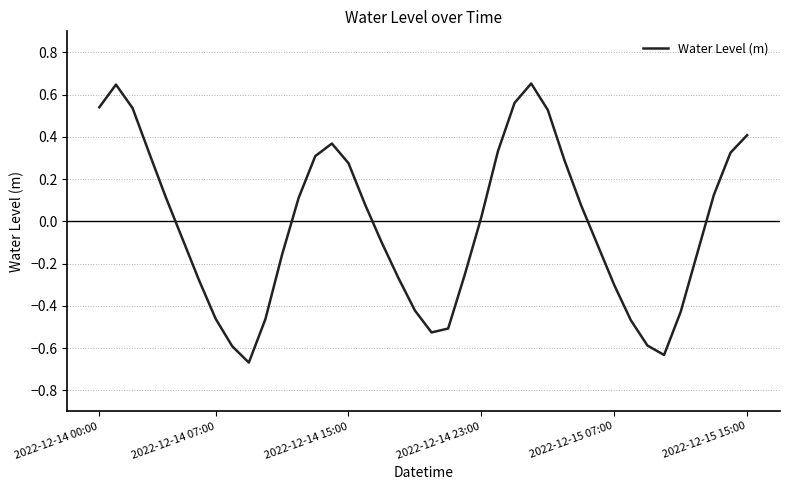

What is the difference between the maximum and minimum values?

1.3